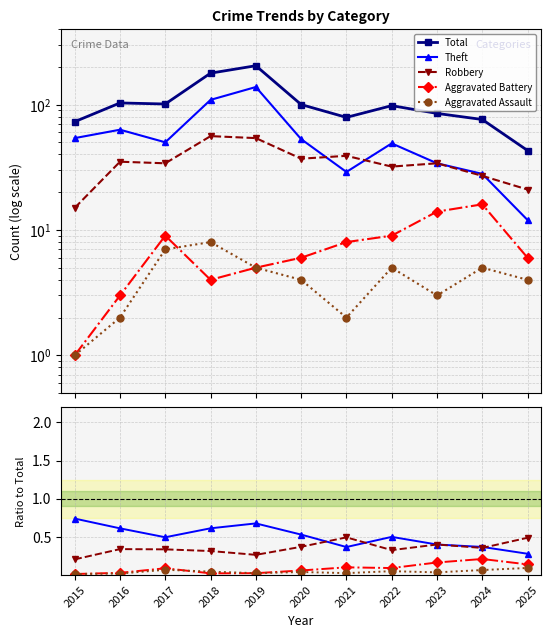

Does the chart display data point markers on the line(s)?

Yes